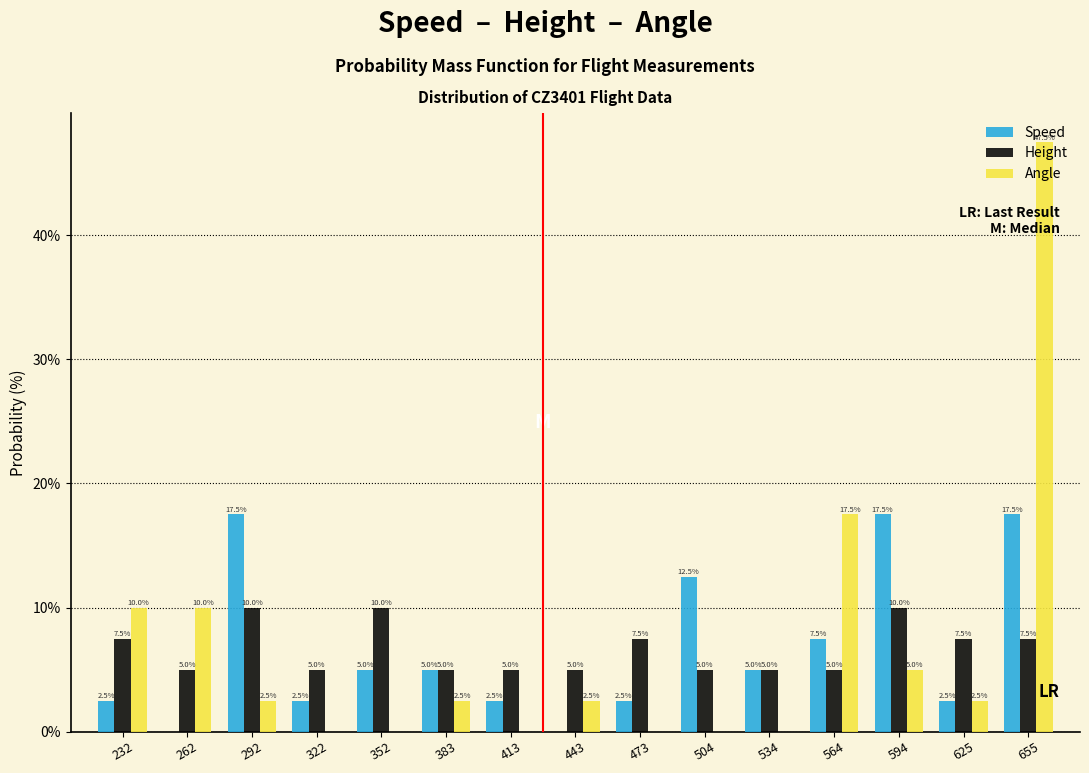

At which label is Angle closest to 23?

564